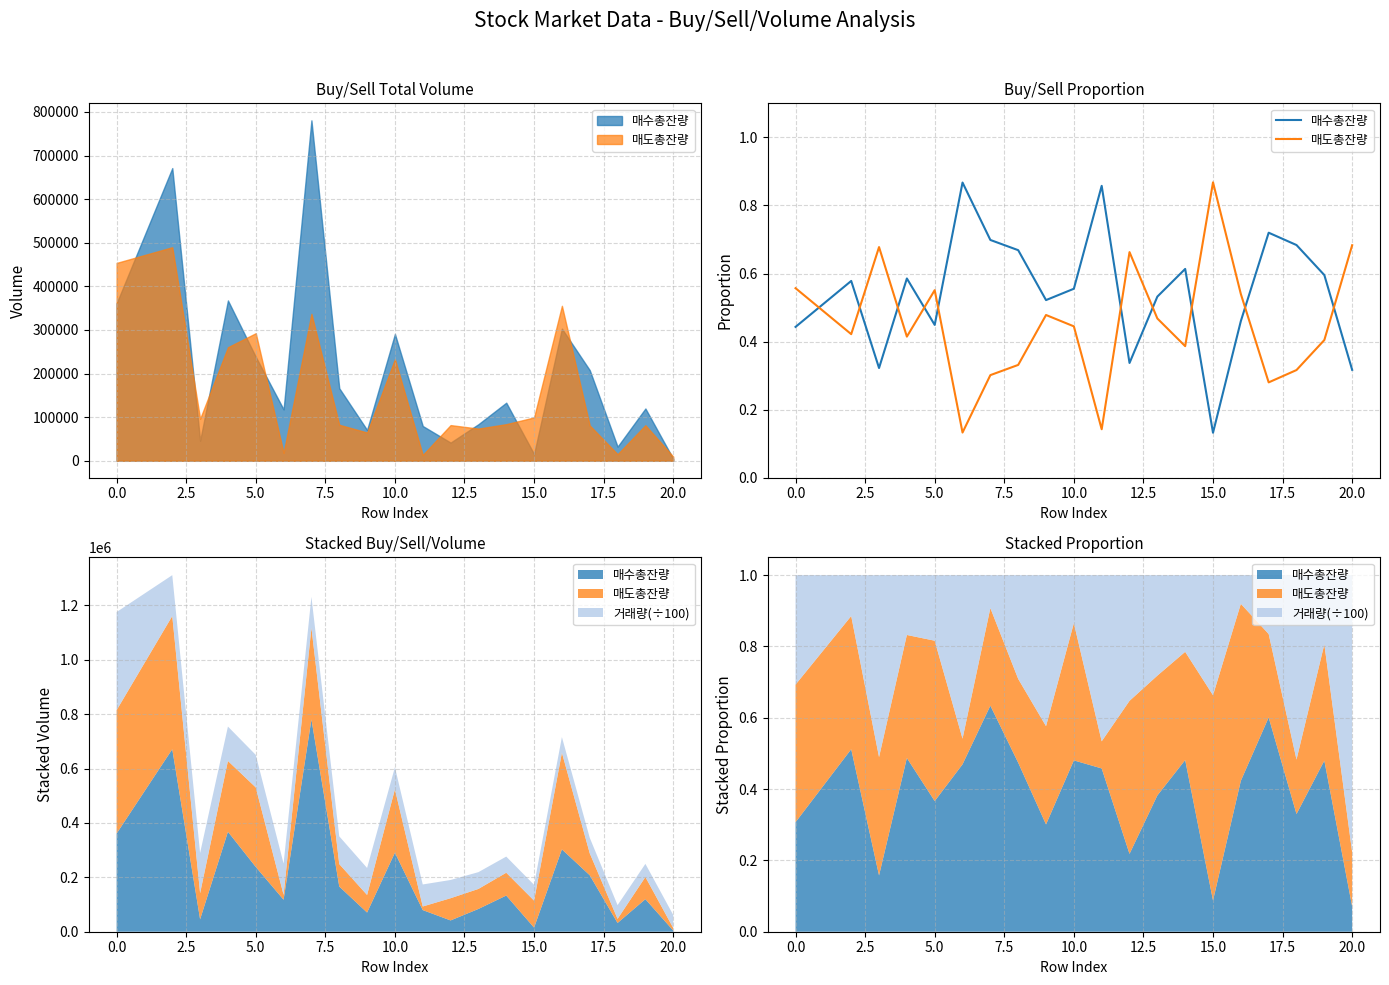

What is the average value of the 매도총잔량 series?

0.5